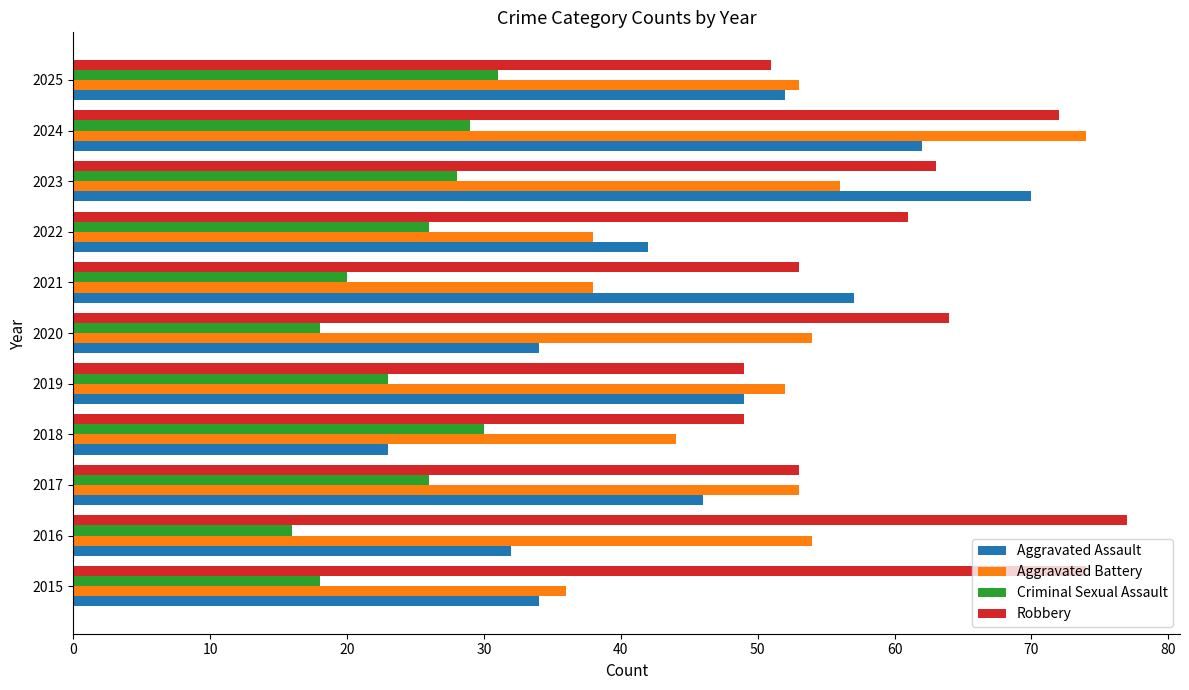

Which series has the widest spread of values?

Aggravated Assault